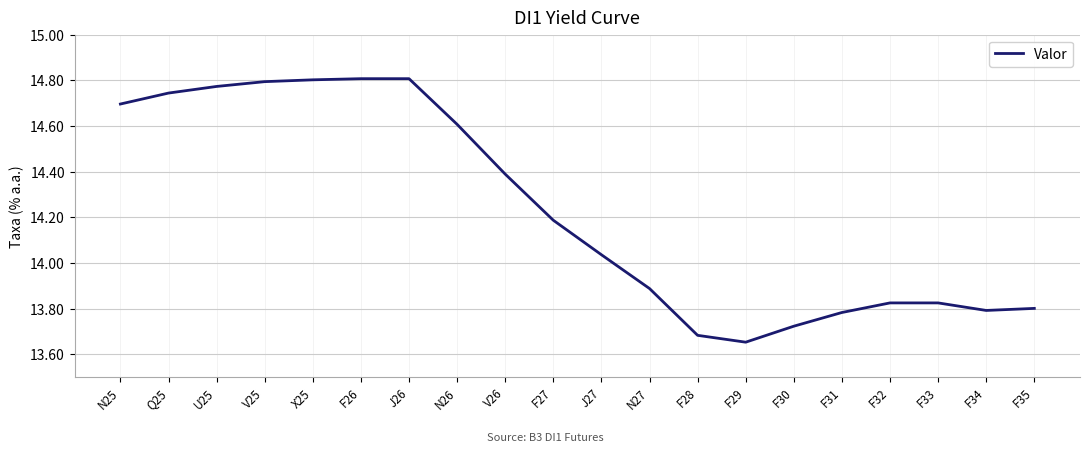

What is the change in value from V26 to F34?

-0.6